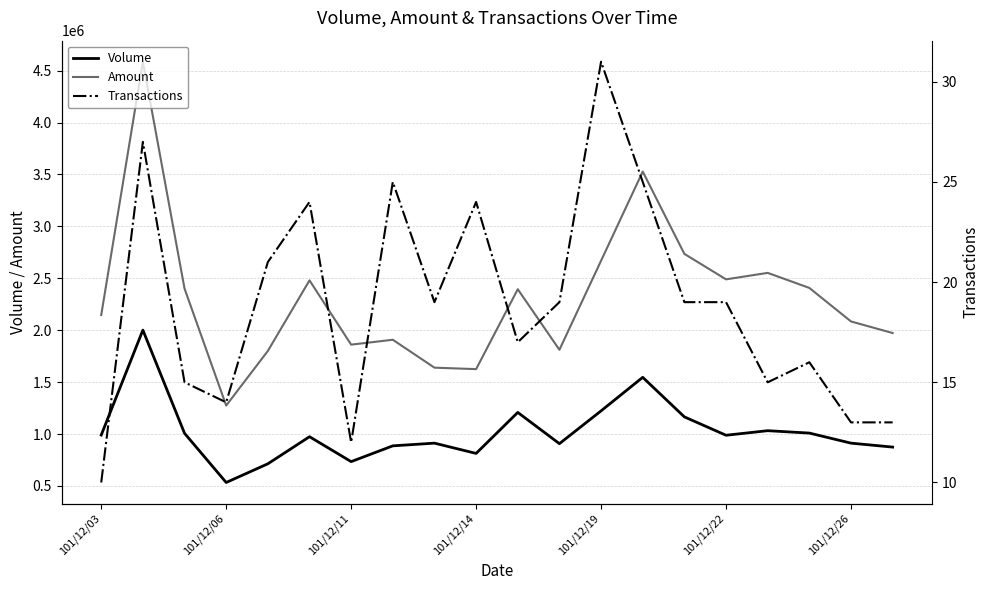

True or false: Volume and Amount intersect in this chart.

False